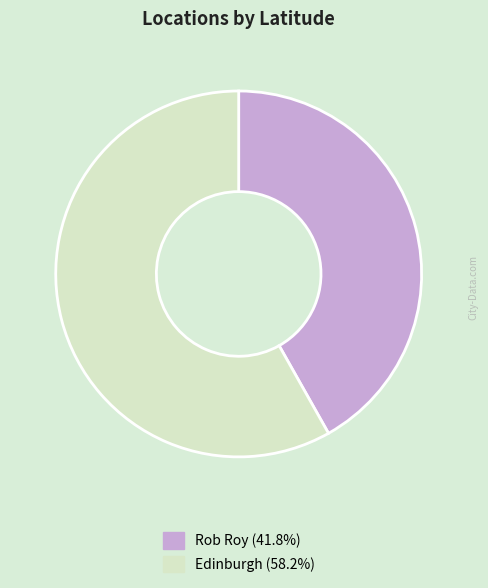

Do Edinburgh (58.2%) and Rob Roy (41.8%) together represent more than half of the pie?

Yes